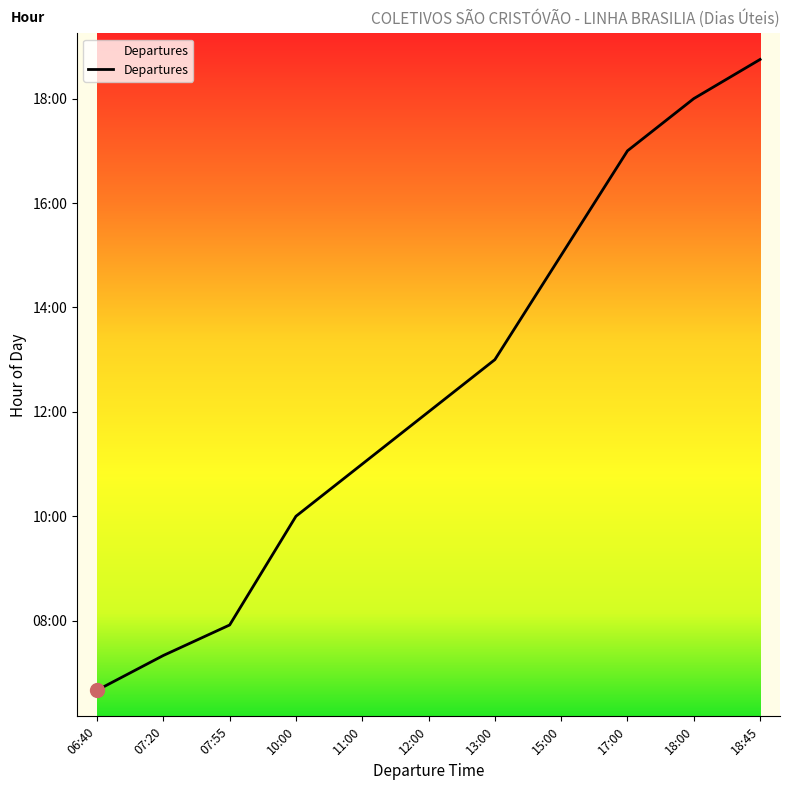

What is the change in value from 13:00 to 15:00?

+2.0